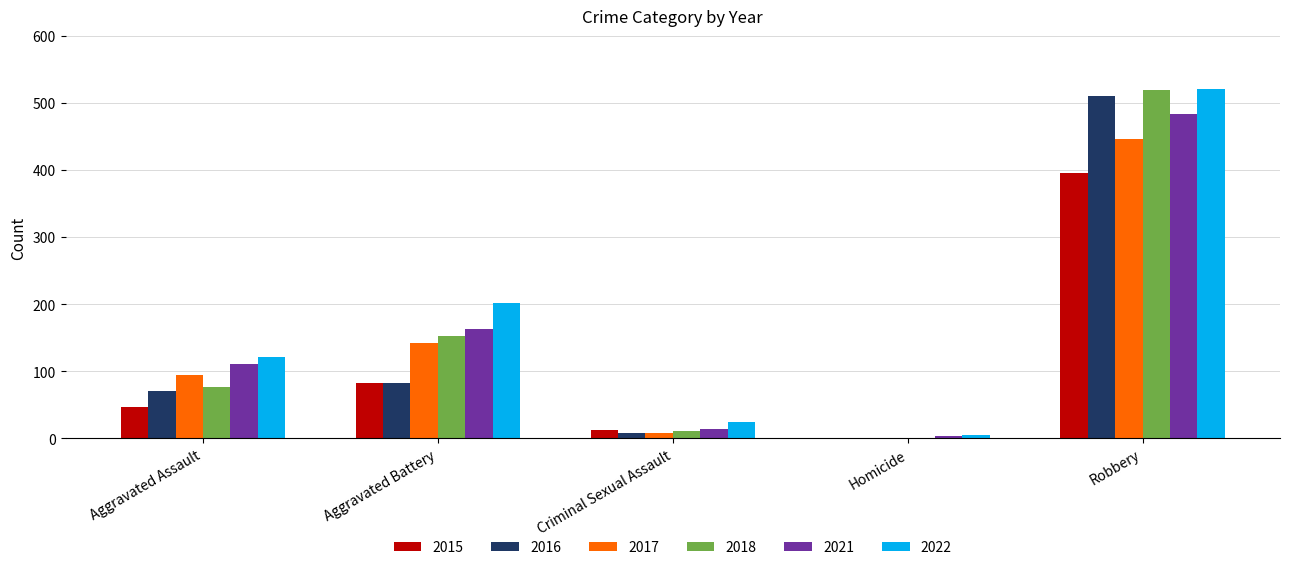

What is the total value across all series at Robbery?

2876